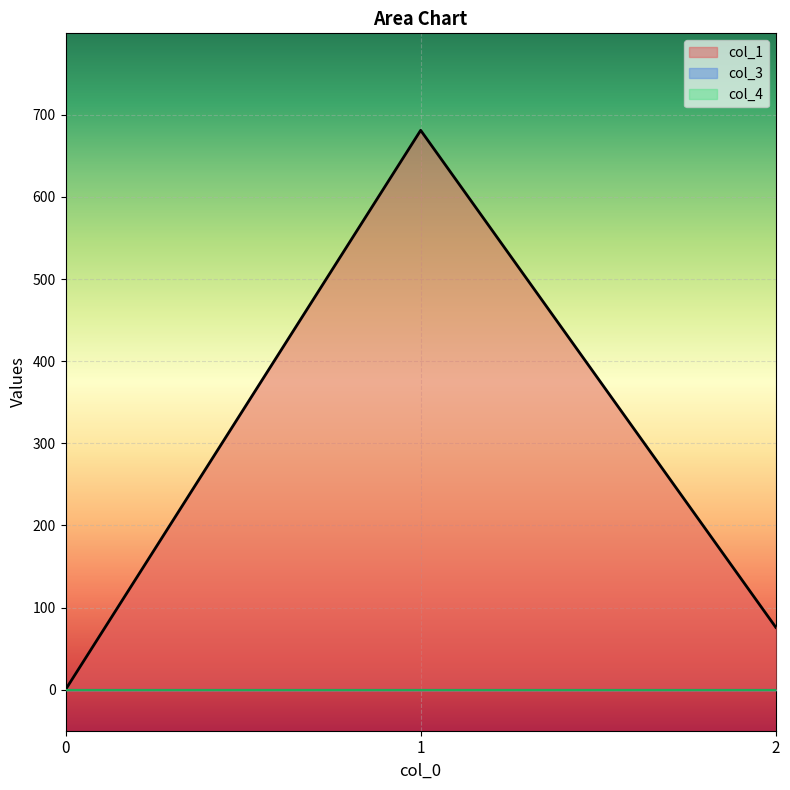

What is the maximum value shown in the chart?

681.1